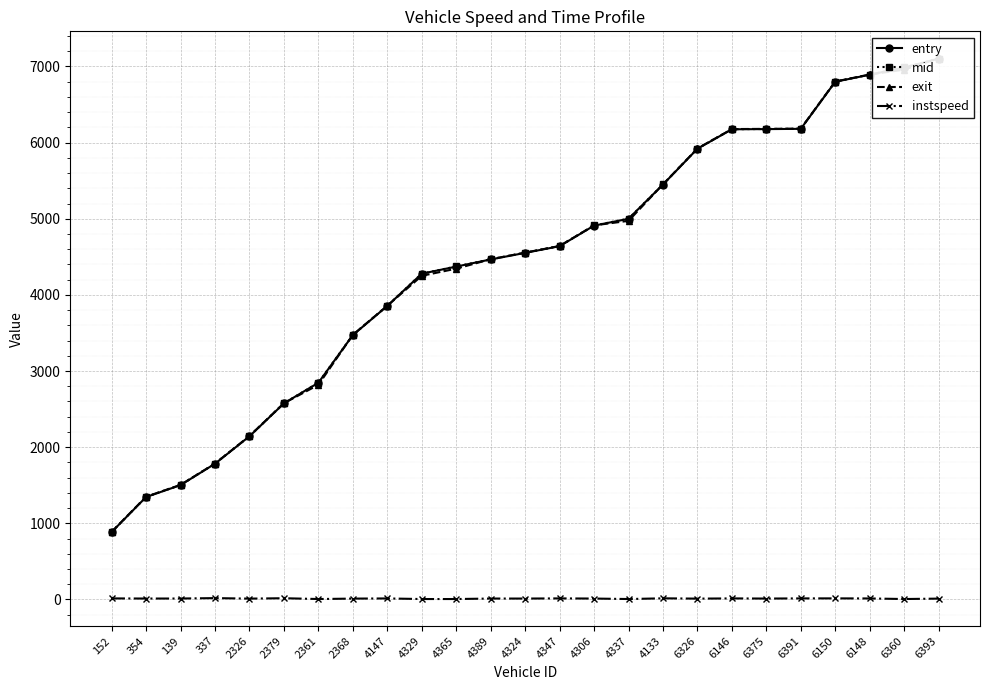

Reading left to right, what are all the values shown in this chart?

entry: 884.9	1344.8	1501.5	1782.4	2142.7	2575.1	2845.5	3471.7	3854.8	4278.0	4371.6	4465.5	4551.7	4639.7	4909.7	4999.4	5449.2	5919.3	6175.2	6177.4	6180.9	6799.5	6891.8	6986.4	7102.7
mid: 886.4	1346.3	1503.2	1783.5	2144.4	2576.3	2847.0	3473.5	3856.3	4279.4	4373.0	4467.0	4553.3	4641.2	4911.4	5001.0	5450.6	5921.1	6176.6	6179.1	6182.3	6801.2	6893.4	6987.6	7104.2
exit: 887.8	1348.4	1504.7	1784.5	2146.1	2577.4	2818.5	3475.1	3857.7	4250.7	4344.3	4468.5	4554.8	4642.5	4913.0	4972.4	5451.8	5922.8	6178.0	6180.6	6183.6	6802.5	6894.8	6958.8	7106.7
instspeed: 13.1	11.4	11.6	17.1	10.3	15.6	5.0	10.6	12.7	5.0	5.0	11.3	11.2	13.2	11.3	5.0	14.3	10.3	13.2	11.2	13.3	13.5	12.5	5.0	10.5